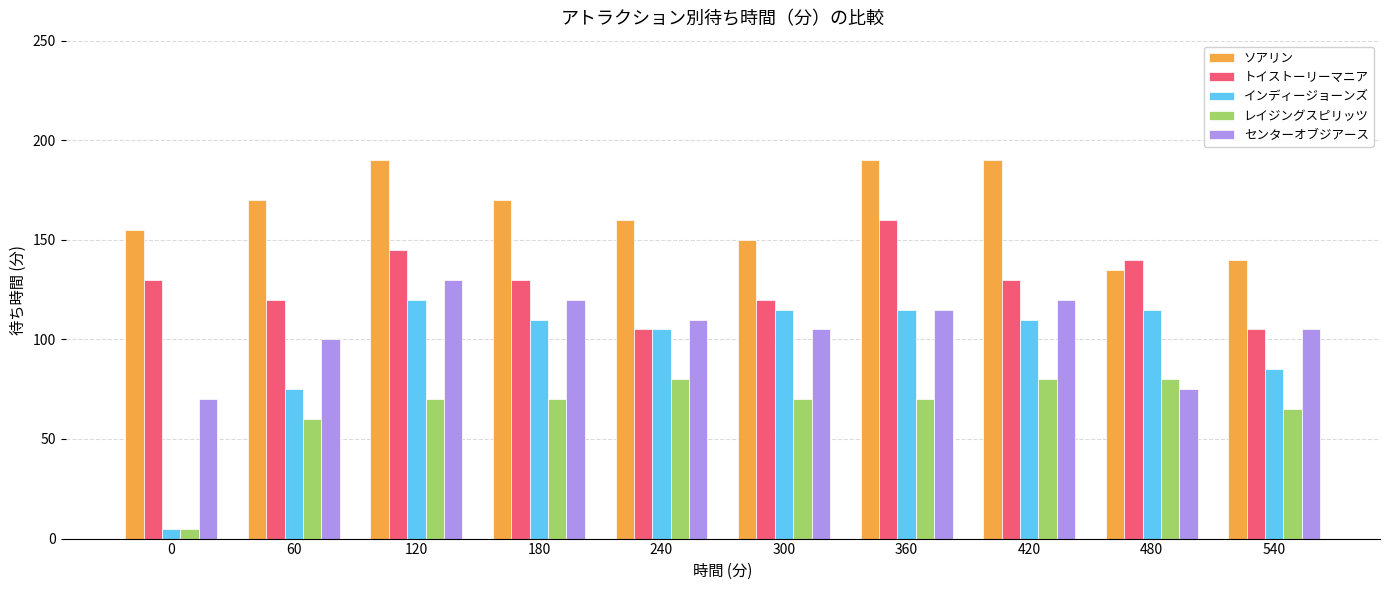

What is the difference between the インディージョーンズ values at 60 and 540?

10